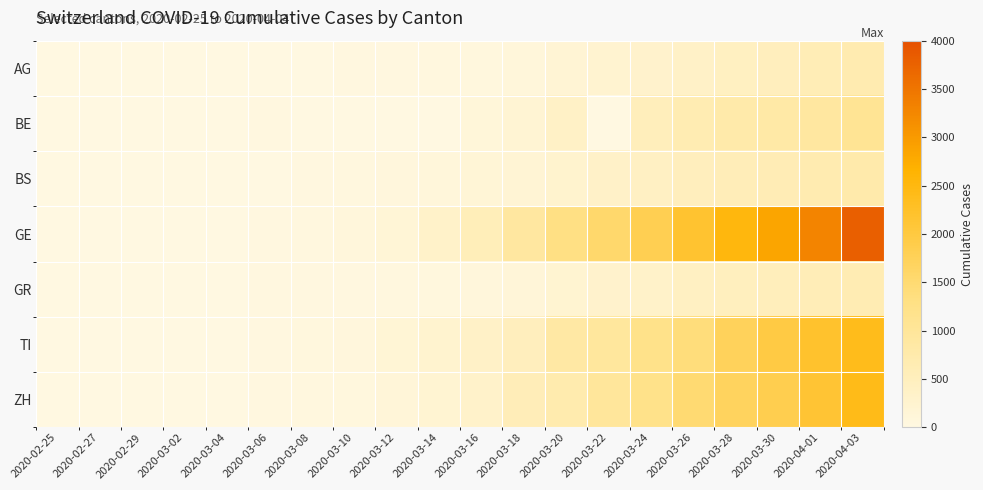

Reading right to left, extract all data points from this chart.

AG: 2020-04-03=673	2020-04-01=596	2020-03-30=506	2020-03-28=444	2020-03-26=367	2020-03-24=283	2020-03-22=235	2020-03-20=175	2020-03-18=96	2020-03-16=56	2020-03-14=33	2020-03-12=27	2020-03-10=18	2020-03-08=14	2020-03-06=12	2020-03-04=10	2020-03-02=7	2020-02-29=3	2020-02-27=1	2020-02-25=0
BE: 2020-04-03=1073	2020-04-01=909	2020-03-30=826	2020-03-28=767	2020-03-26=660	2020-03-24=532	2020-03-22=0	2020-03-20=377	2020-03-18=193	2020-03-16=123	2020-03-14=0	2020-03-12=0	2020-03-10=0	2020-03-08=0	2020-03-06=17	2020-03-04=6	2020-03-02=4	2020-02-29=0	2020-02-27=0	2020-02-25=0
BS: 2020-04-03=754	2020-04-01=687	2020-03-30=617	2020-03-28=569	2020-03-26=501	2020-03-24=410	2020-03-22=356	2020-03-20=270	2020-03-18=181	2020-03-16=143	2020-03-14=100	2020-03-12=73	2020-03-10=33	2020-03-08=24	2020-03-06=15	2020-03-04=3	2020-03-02=1	2020-02-29=1	2020-02-27=1	2020-02-25=0
GE: 2020-04-03=3793	2020-04-01=3289	2020-03-30=2855	2020-03-28=2527	2020-03-26=2161	2020-03-24=1820	2020-03-22=1549	2020-03-20=1307	2020-03-18=911	2020-03-16=549	2020-03-14=343	2020-03-12=153	2020-03-10=79	2020-03-08=44	2020-03-06=29	2020-03-04=15	2020-03-02=10	2020-02-29=8	2020-02-27=1	2020-02-25=0
GR: 2020-04-03=649	2020-04-01=592	2020-03-30=535	2020-03-28=495	2020-03-26=433	2020-03-24=343	2020-03-22=284	2020-03-20=226	2020-03-18=128	2020-03-16=84	2020-03-14=56	2020-03-12=43	2020-03-10=22	2020-03-08=18	2020-03-06=16	2020-03-04=12	2020-03-02=9	2020-02-29=6	2020-02-27=2	2020-02-25=0
TI: 2020-04-03=2377	2020-04-01=2195	2020-03-30=1962	2020-03-28=1727	2020-03-26=1401	2020-03-24=1209	2020-03-22=945	2020-03-20=849	2020-03-18=511	2020-03-16=368	2020-03-14=265	2020-03-12=163	2020-03-10=75	2020-03-08=49	2020-03-06=28	2020-03-04=13	2020-03-02=4	2020-02-29=2	2020-02-27=1	2020-02-25=0
ZH: 2020-04-03=2417	2020-04-01=2125	2020-03-30=1848	2020-03-28=1690	2020-03-26=1489	2020-03-24=1213	2020-03-22=978	2020-03-20=711	2020-03-18=568	2020-03-16=326	2020-03-14=218	2020-03-12=140	2020-03-10=62	2020-03-08=40	2020-03-06=29	2020-03-04=15	2020-03-02=10	2020-02-29=6	2020-02-27=2	2020-02-25=0